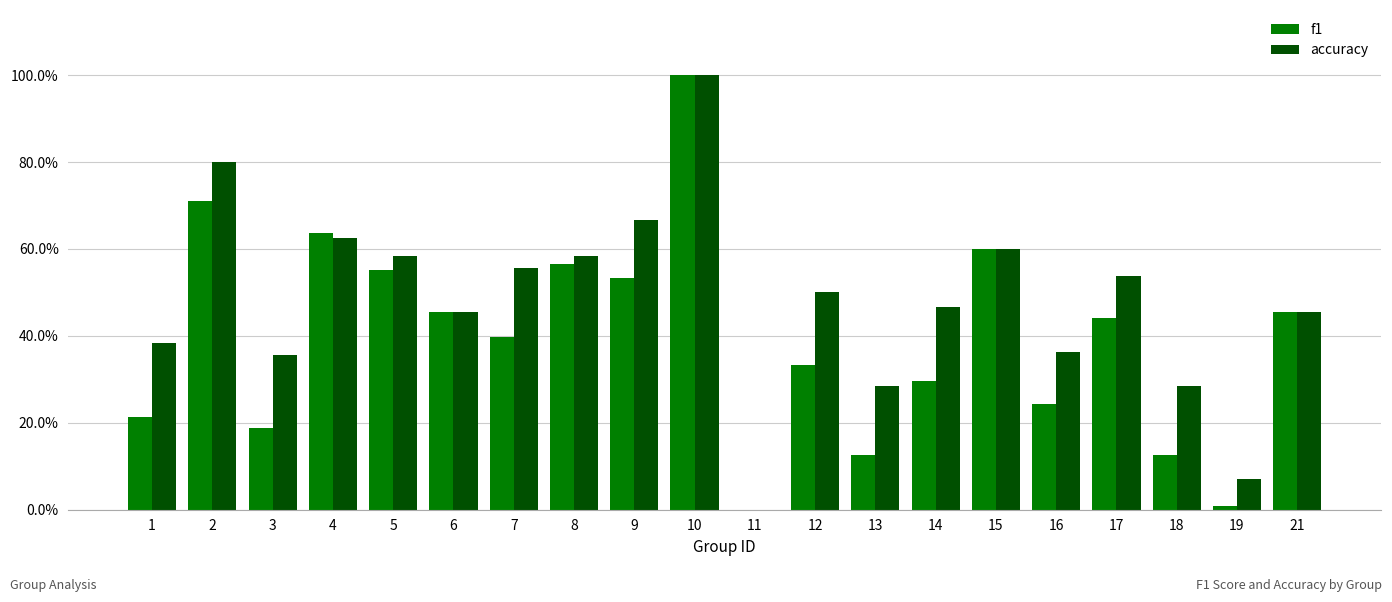

List the series in order of their peak value, lowest first.

f1, accuracy